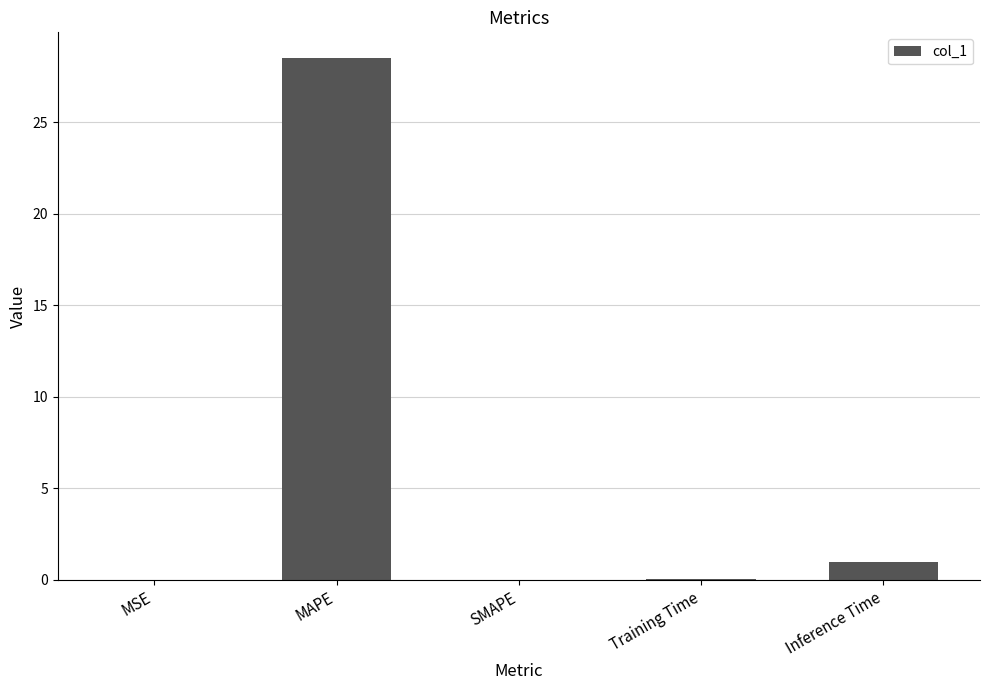

The value at MSE is 0.0. True or false?

True